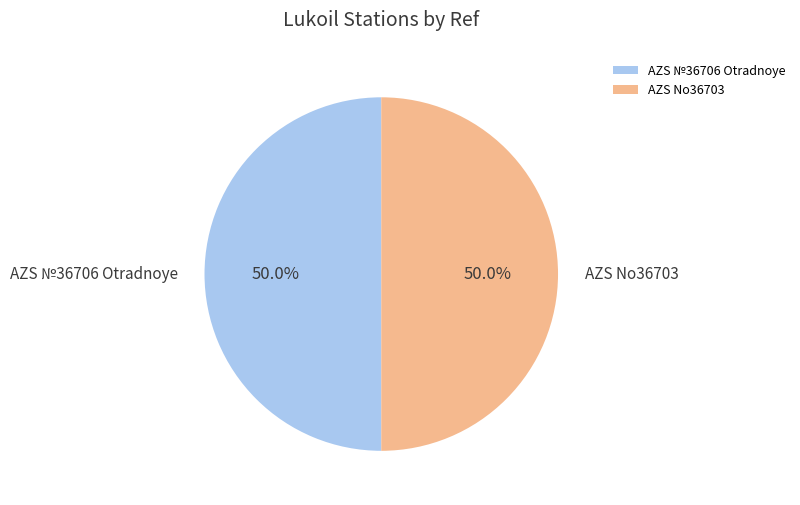

Approximately how many times larger is the value at AZS №36706 Otradnoye compared to AZS No36703?

1.0